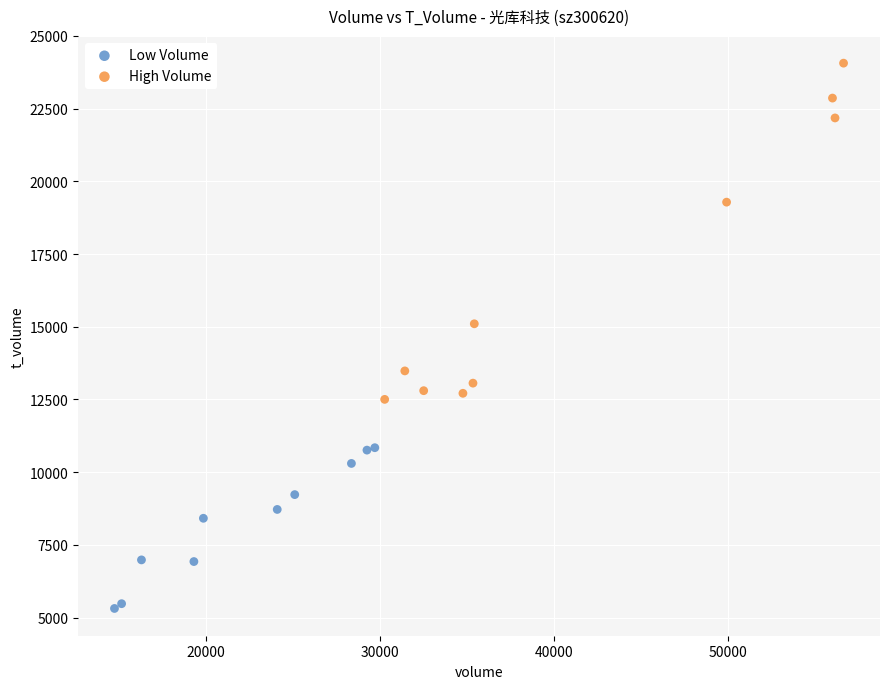

Which series reaches the maximum Y coordinate?

High Volume